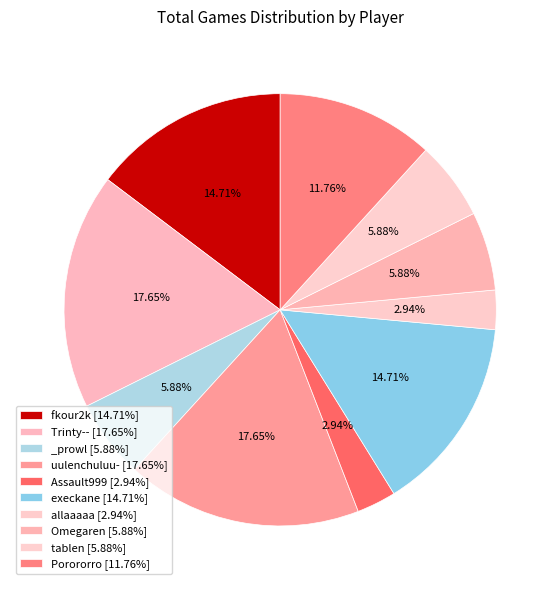

Rank the categories by value from lowest to highest.

Assault999, allaaaaa, _prowl, Omegaren, tablen, Porororro, fkour2k, execkane, Trinty--, uulenchuluu-